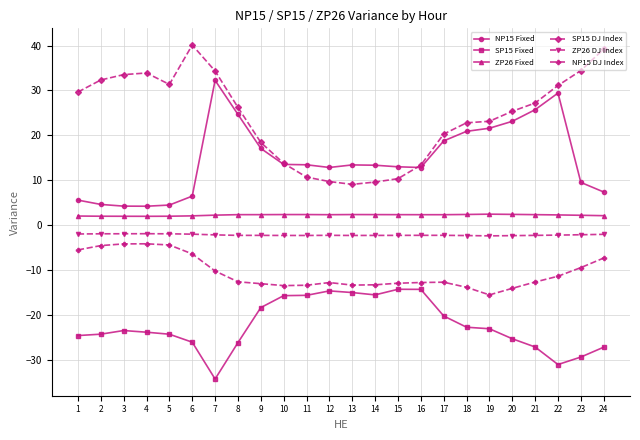

Does the chart display data point markers on the line(s)?

Yes